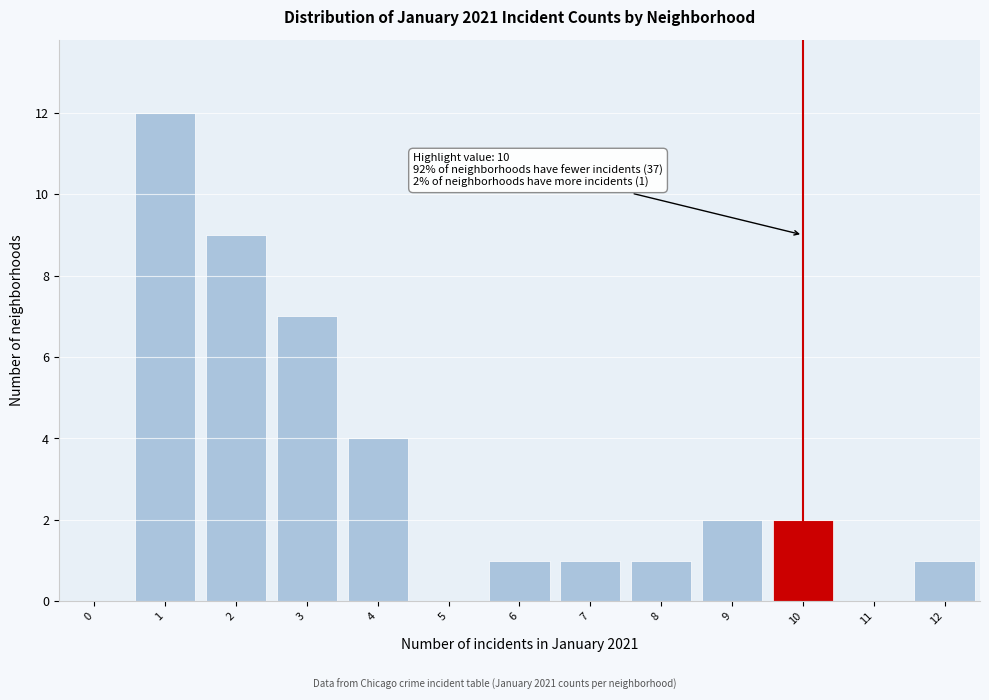

Reading left to right, extract all data points from this chart.

0=0	1=12	2=9	3=7	4=4	5=0	6=1	7=1	8=1	9=2	10=2	11=0	12=1